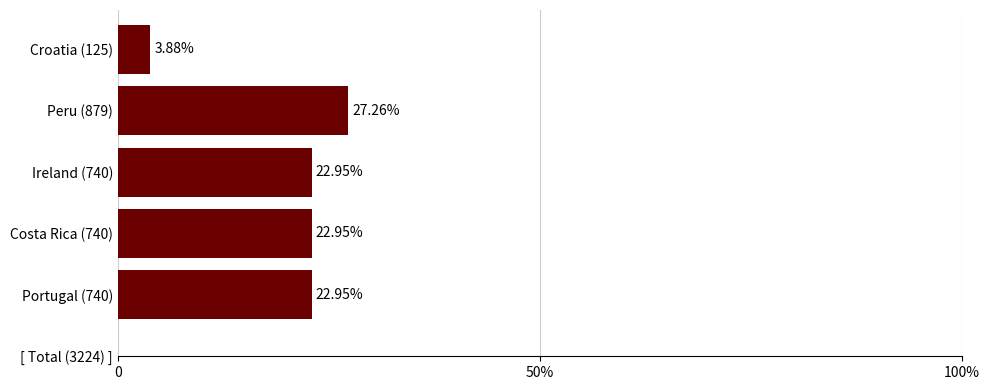

Count the number of categories in the chart.

5